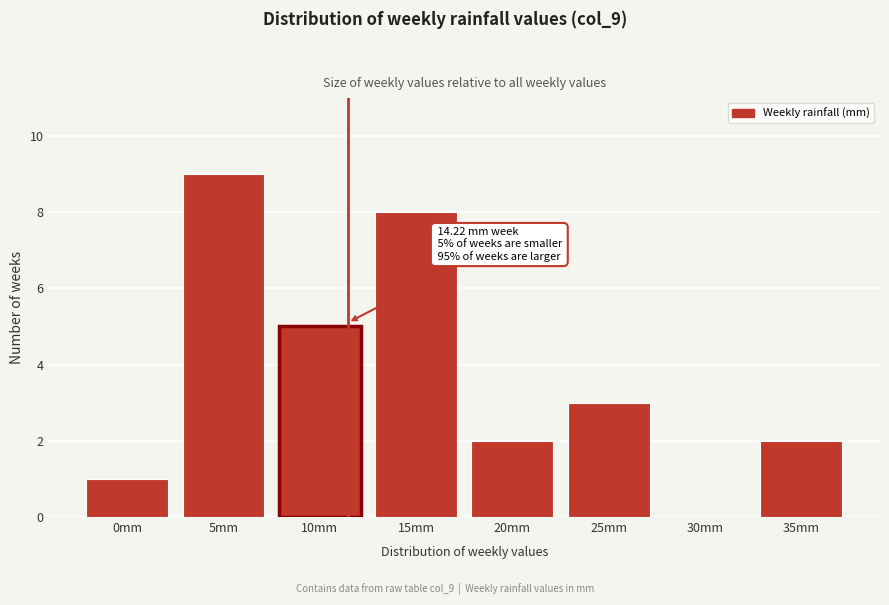

Reading left to right, extract all data points from this chart.

0mm=1	5mm=9	10mm=5	15mm=8	20mm=2	25mm=3	30mm=0	35mm=2